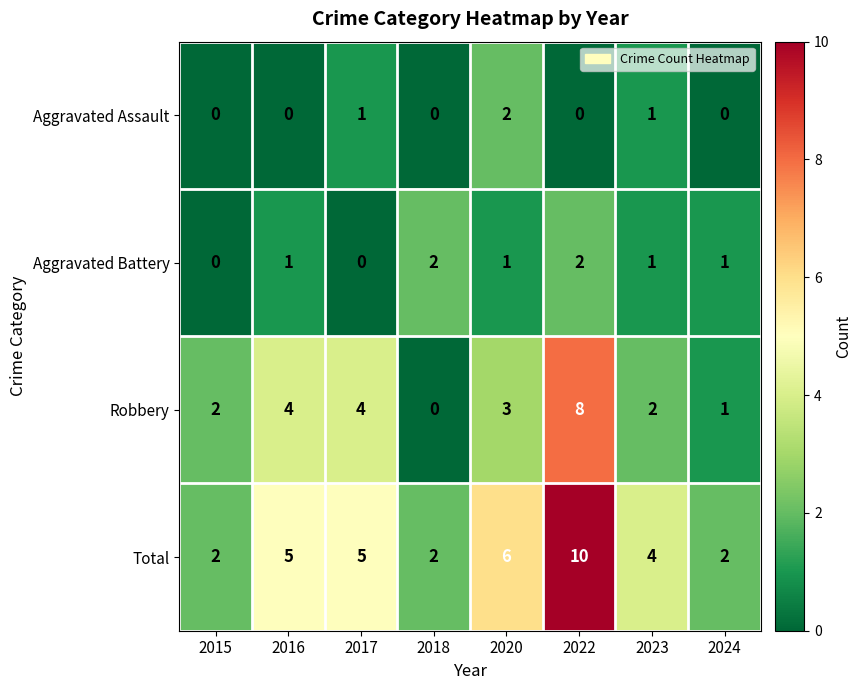

The value of Aggravated Assault at 2015 is 0. True or false?

True